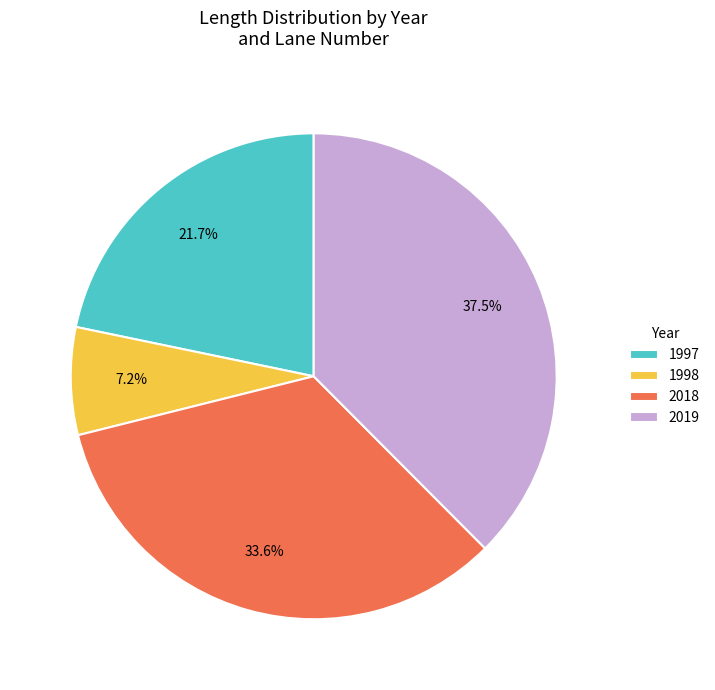

What is the total percentage of 1998 and 1997?

28.9%